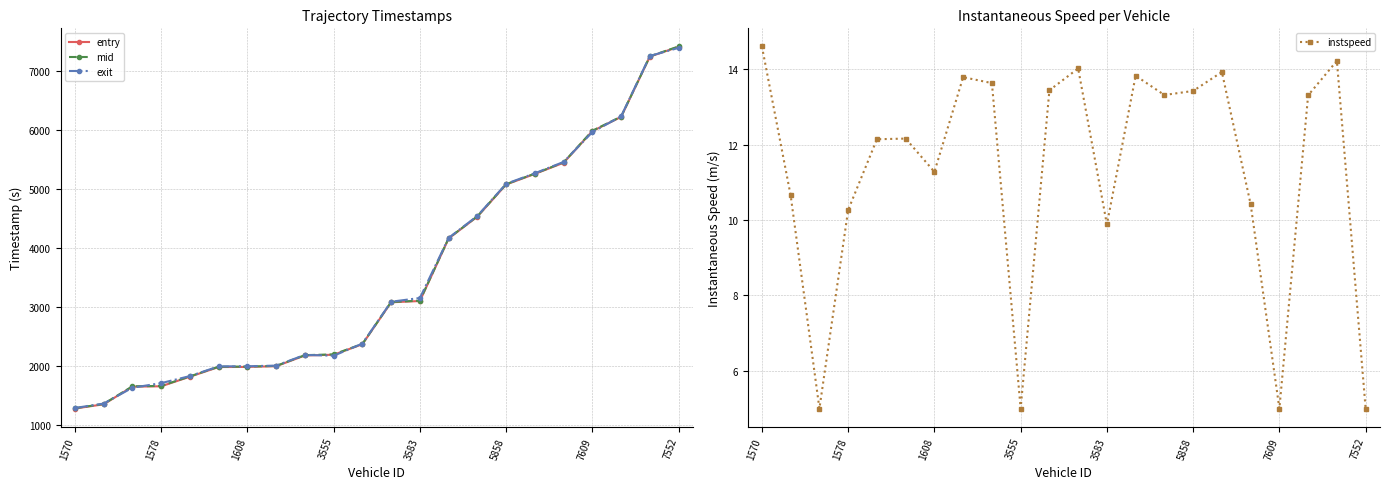

Is it true that mid equals 3326.0 at 3555?

False